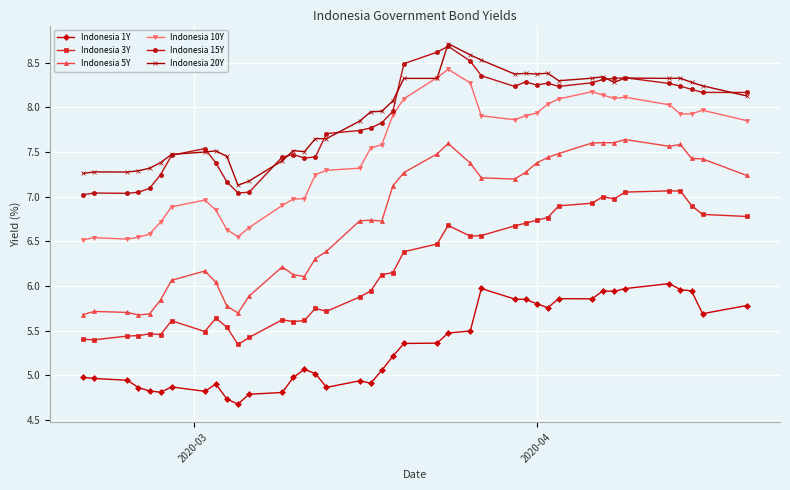

At how many categories does at least one series exceed 6?

40